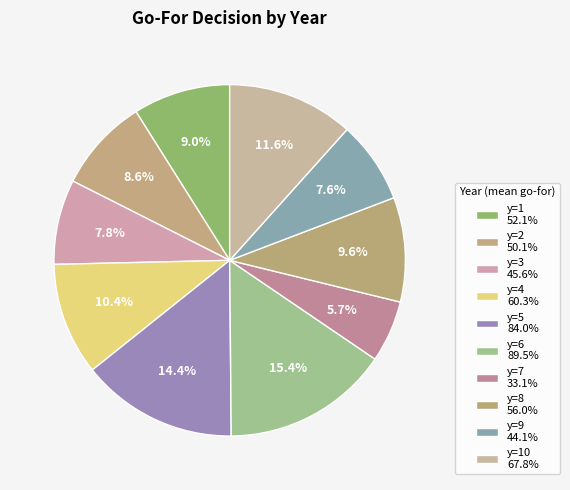

How many segments does this pie chart have?

10